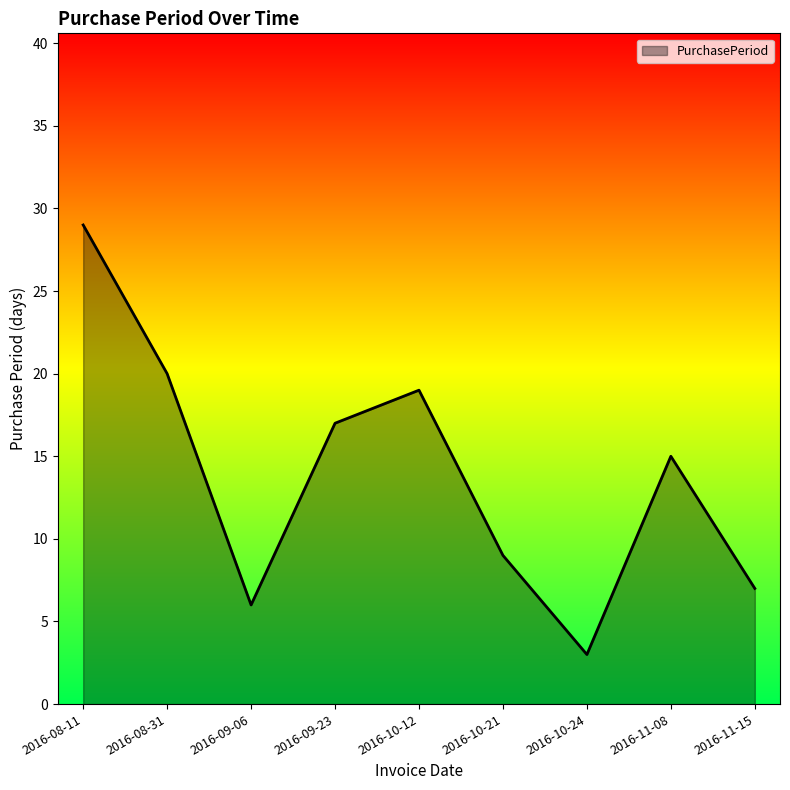

What position from the right is 2016-08-31?

8